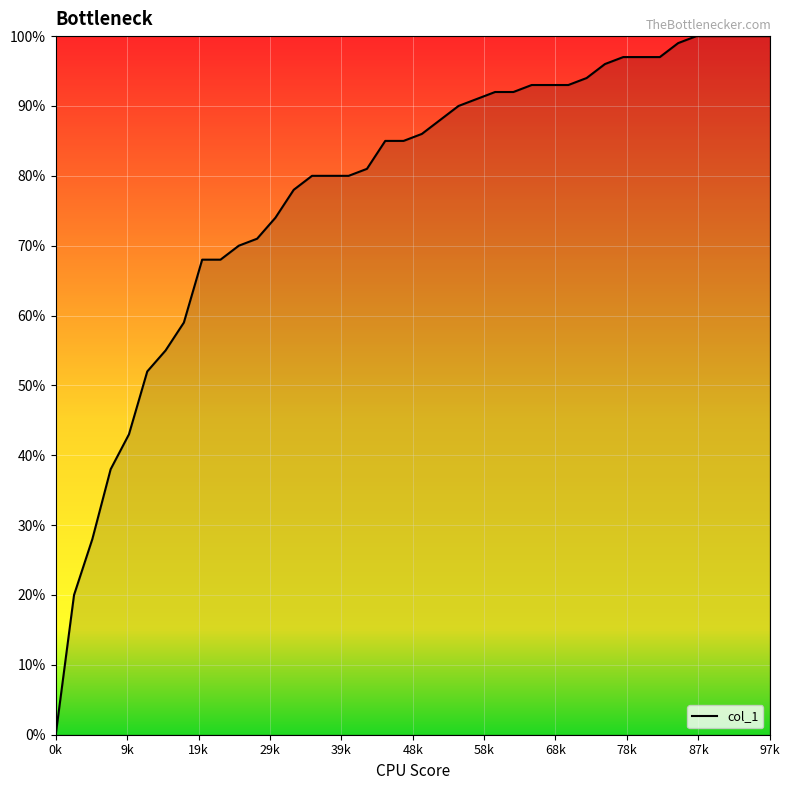

What is the difference between the maximum and minimum values?

1.0